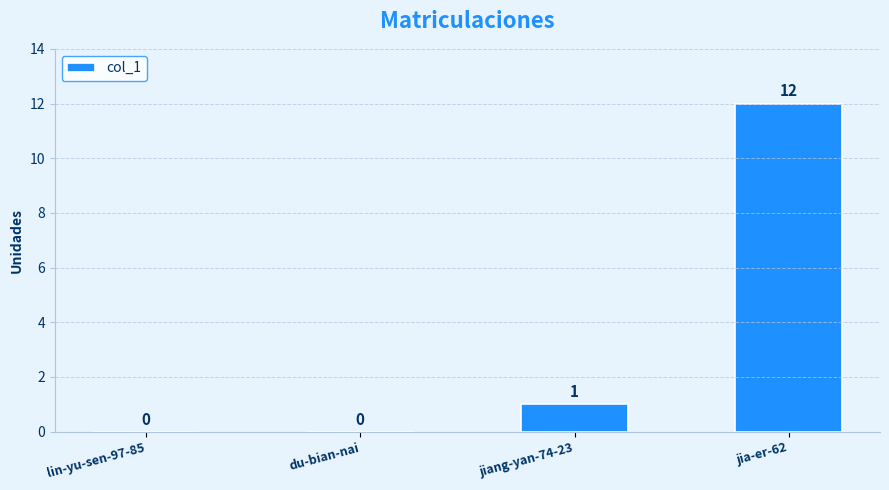

What is the sum of the values at jia-er-62 and lin-yu-sen-97-85?

12